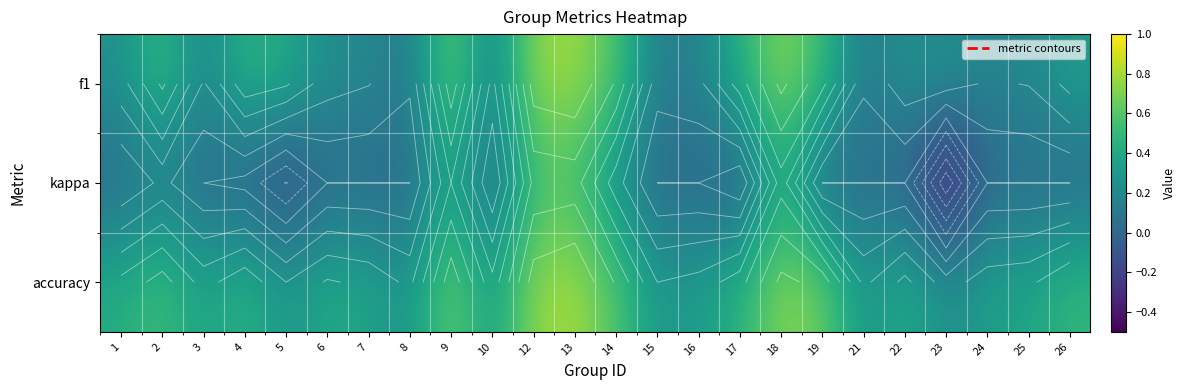

Which series has the largest total across all categories?

accuracy